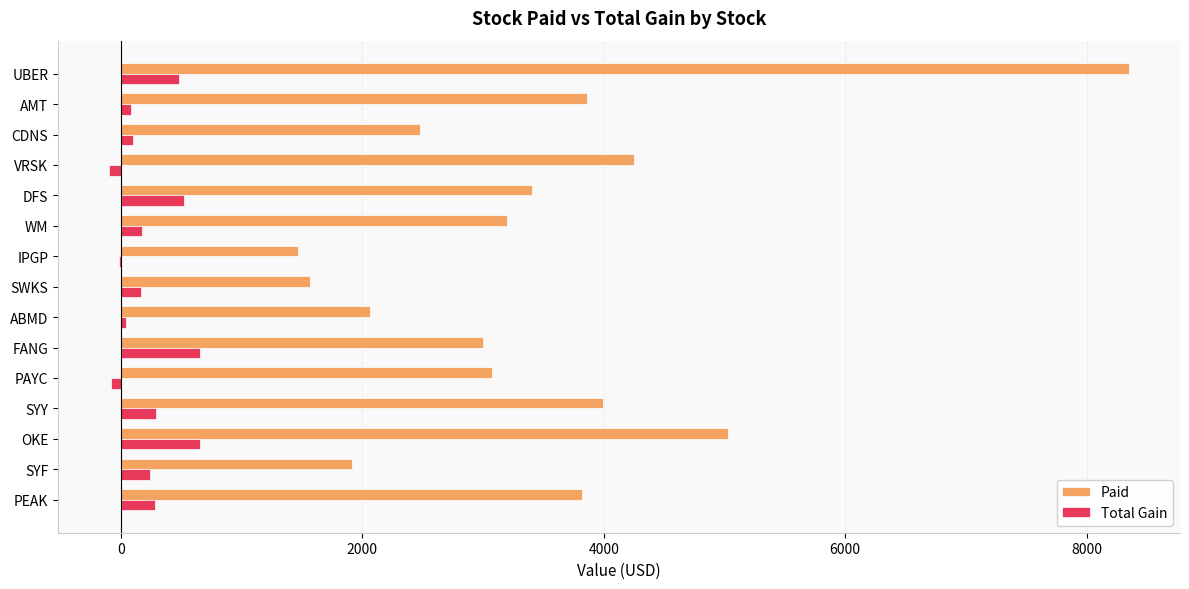

What is the total value across all series at DFS?

3934.0